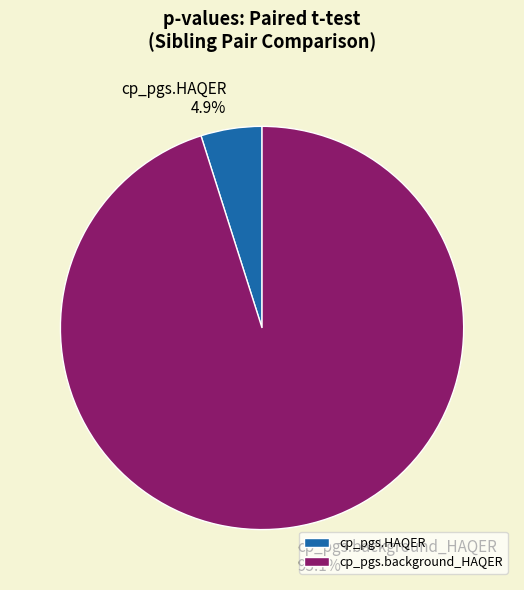

Which has a higher value, cp_pgs.HAQER or cp_pgs.background_HAQER?

cp_pgs.background_HAQER